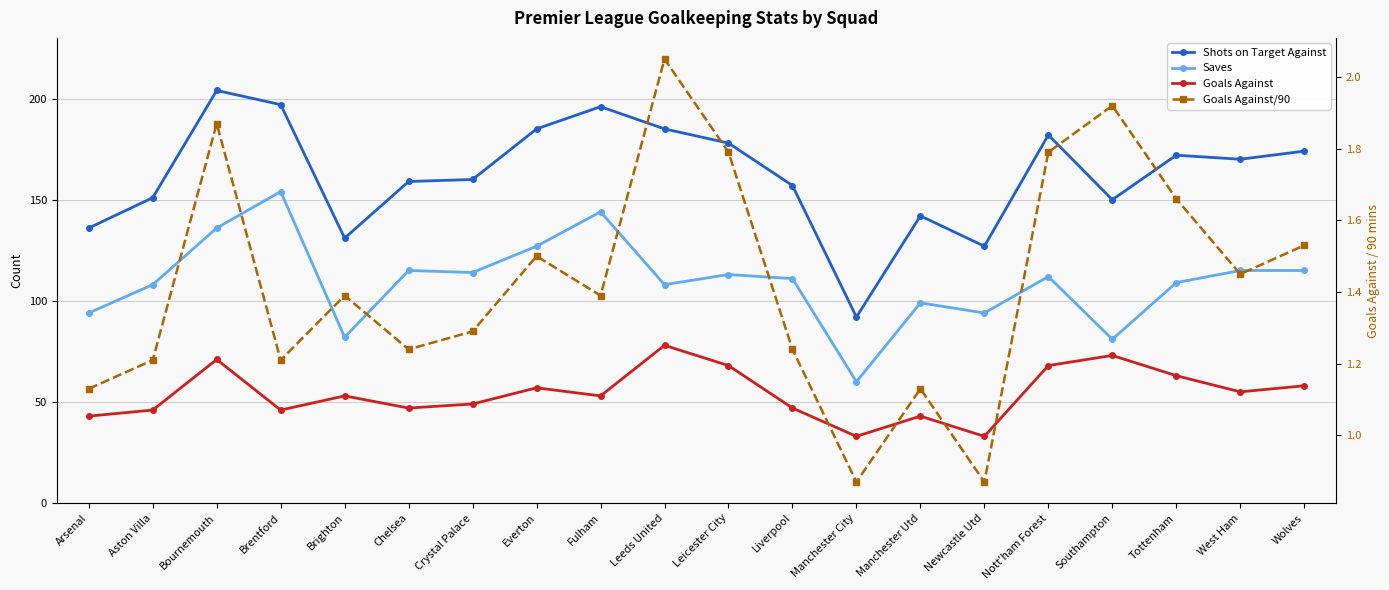

Which has a higher value, Liverpool or Manchester City?

Liverpool